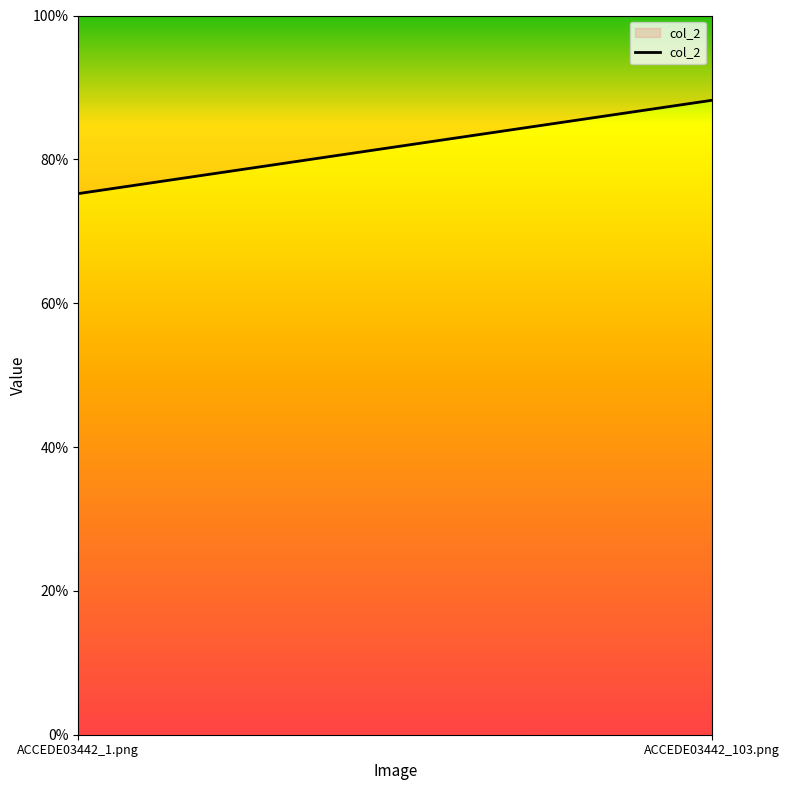

What is the smallest value displayed?

0.8